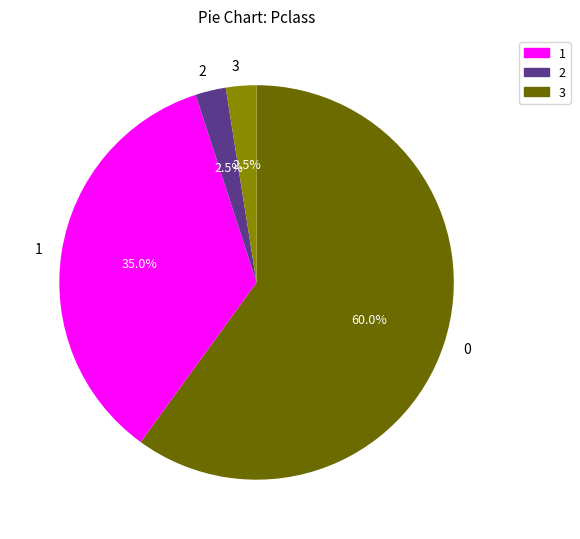

What percentage is the 1 slice, to the nearest percent?

35%